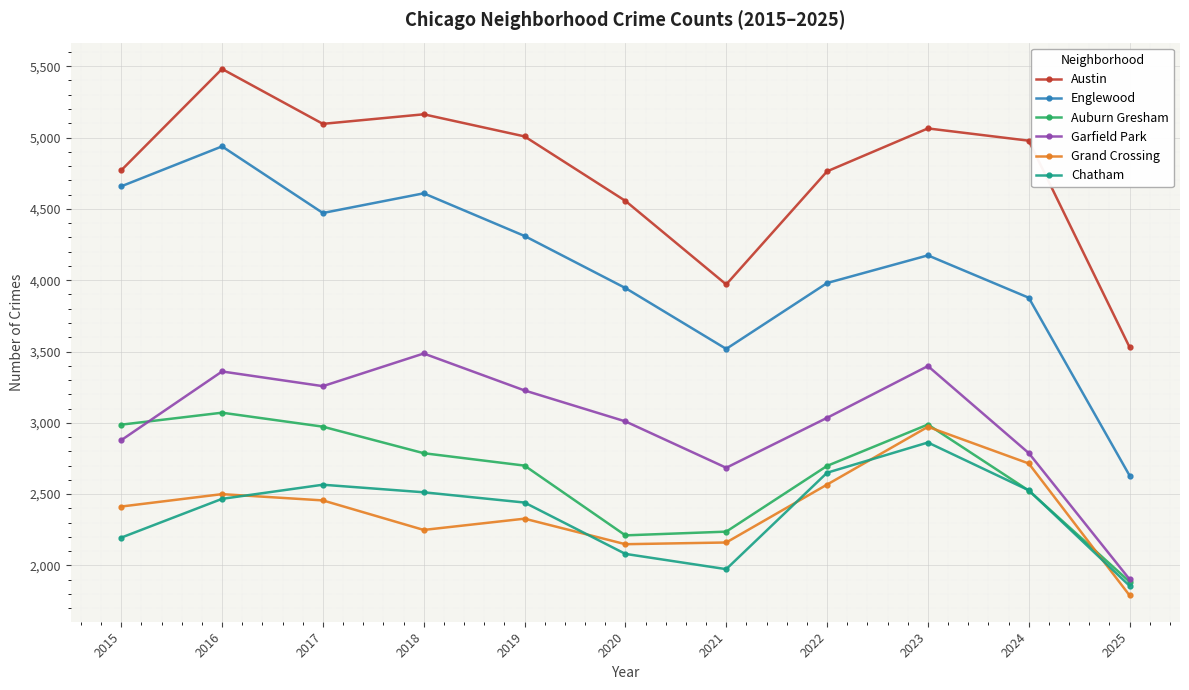

At how many categories does at least one series exceed 3034?

11